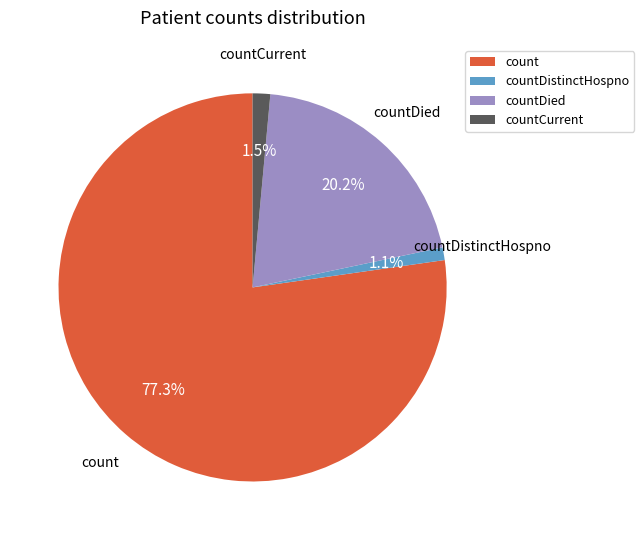

What percentage is the countCurrent slice, to the nearest percent?

1%